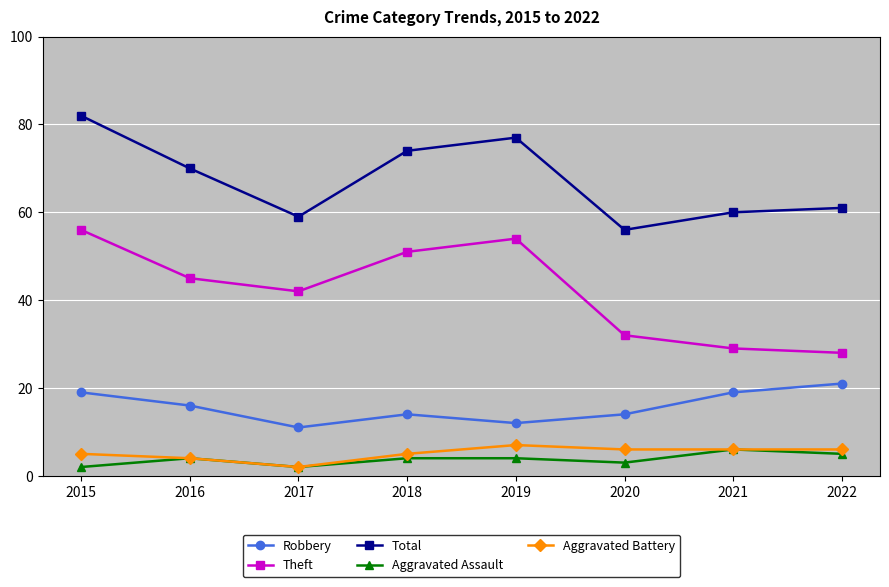

At which category does Total reach its first local peak?

2019